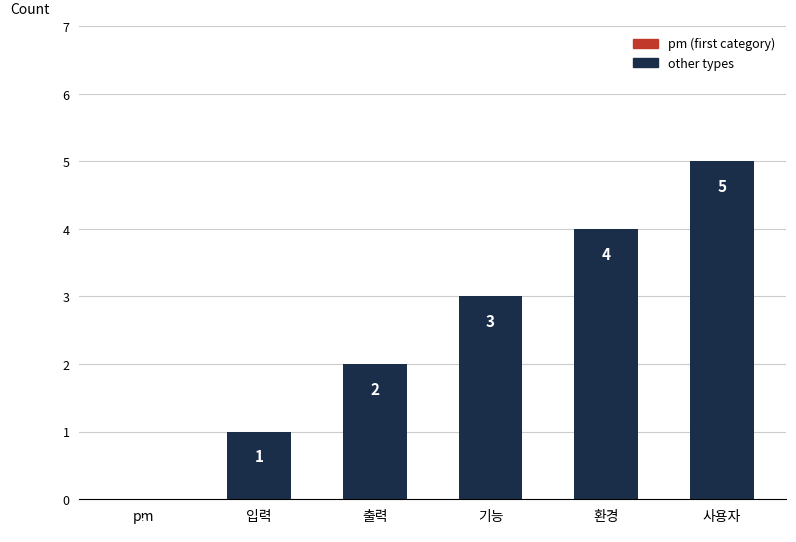

At which category does the chart reach its peak across all series?

사용자